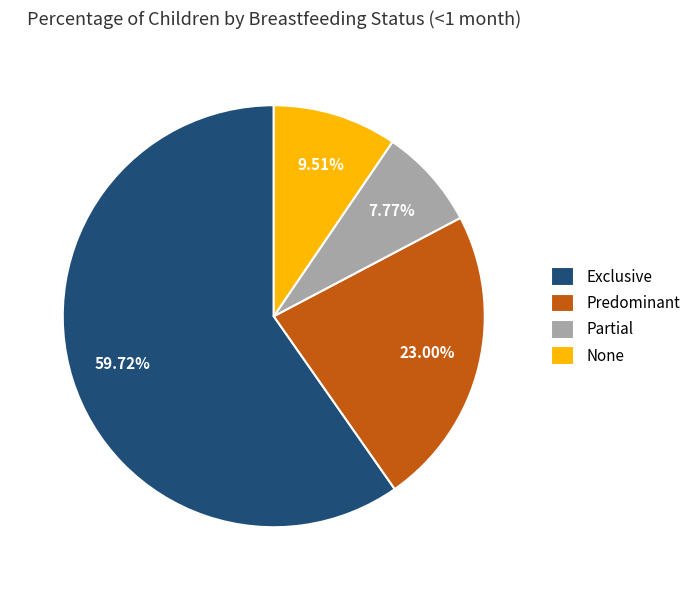

How many segments does this pie chart have?

4